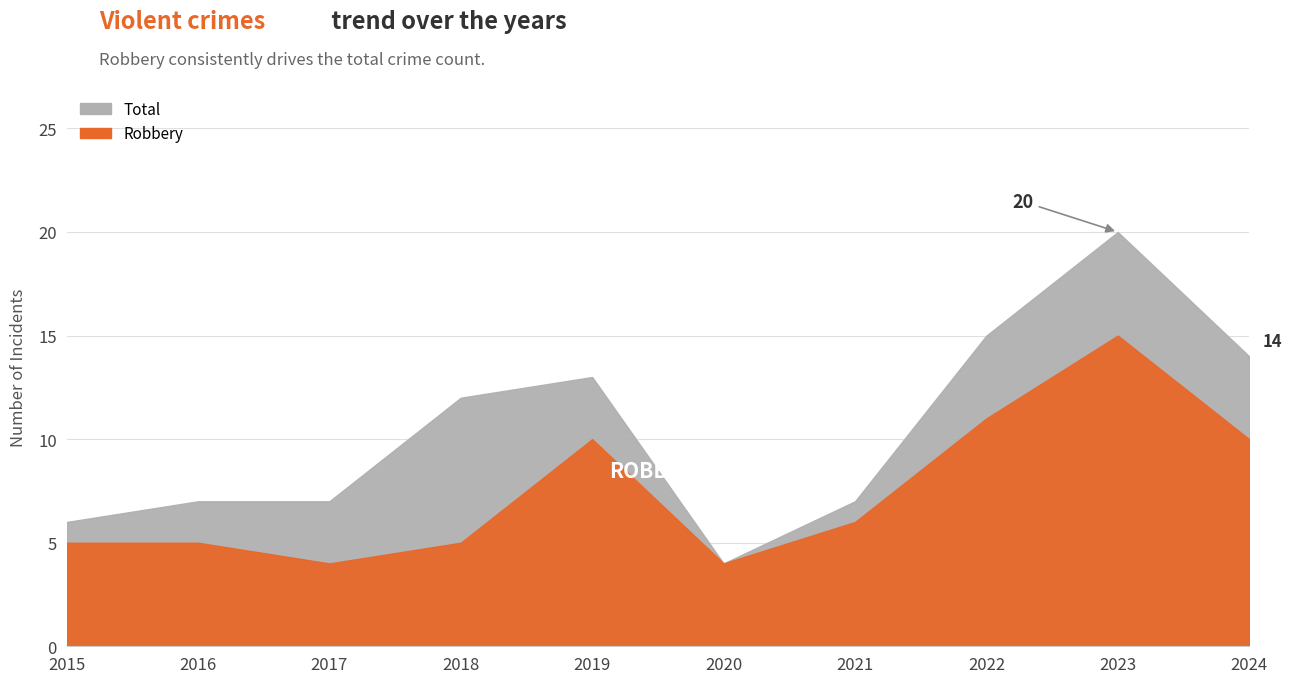

Which label corresponds to the smallest value in the chart?

2017